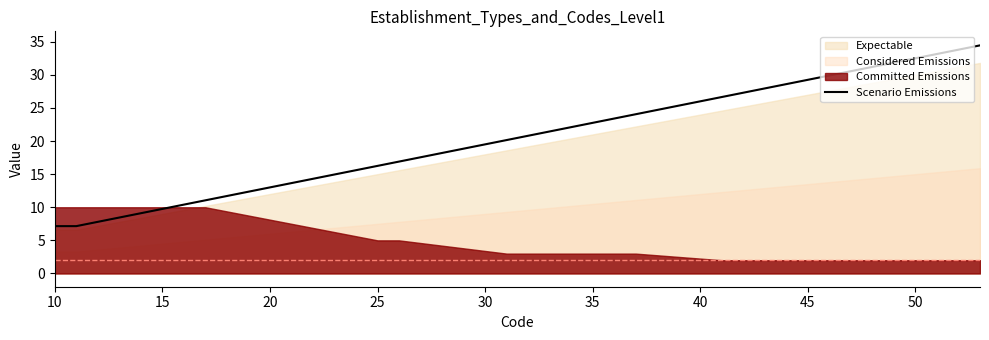

True or false: there are more than 1 points higher than both neighbors.

False